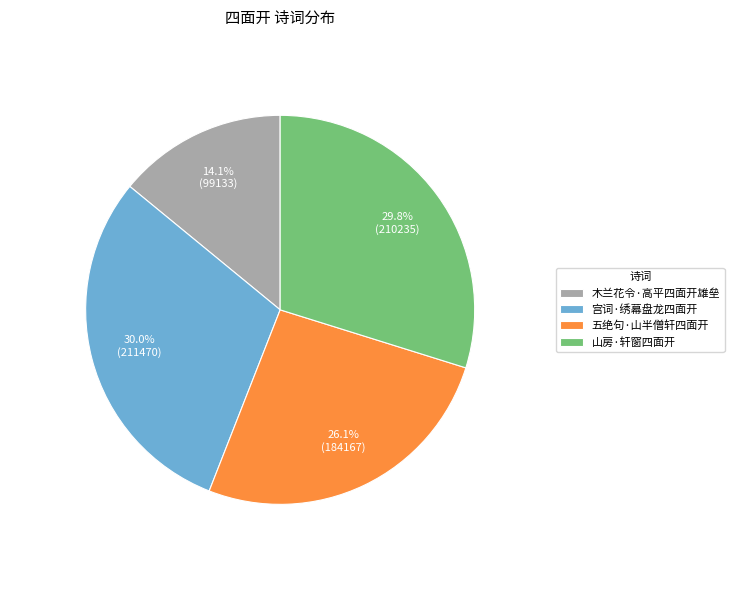

Count the number of slices in the pie.

4